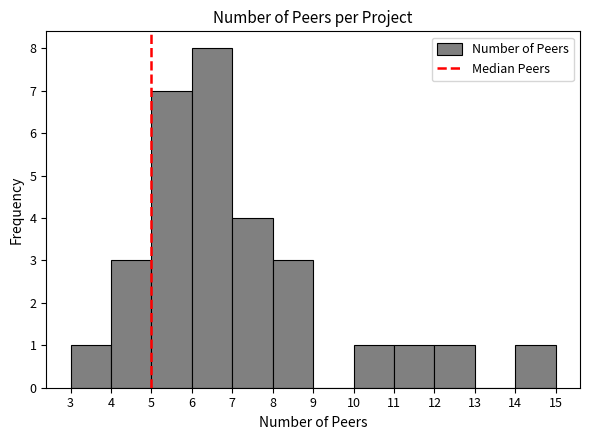

Reading left to right, list every bar in this chart as the range it spans on the x-axis followed by its height. The values are not printed on the chart, so give them approximately, as read against the axis.

3 to 4: 1
4 to 5: 3
5 to 6: 7
6 to 7: 8
7 to 8: 4
8 to 9: 3
9 to 10: 0
10 to 11: 1
11 to 12: 1
12 to 13: 1
13 to 14: 0
14 to 15: 1